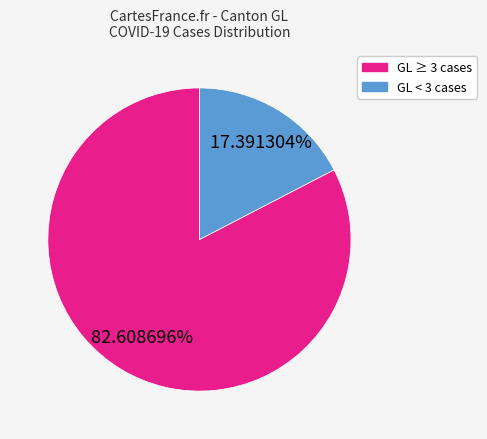

Does any single category account for the majority?

Yes